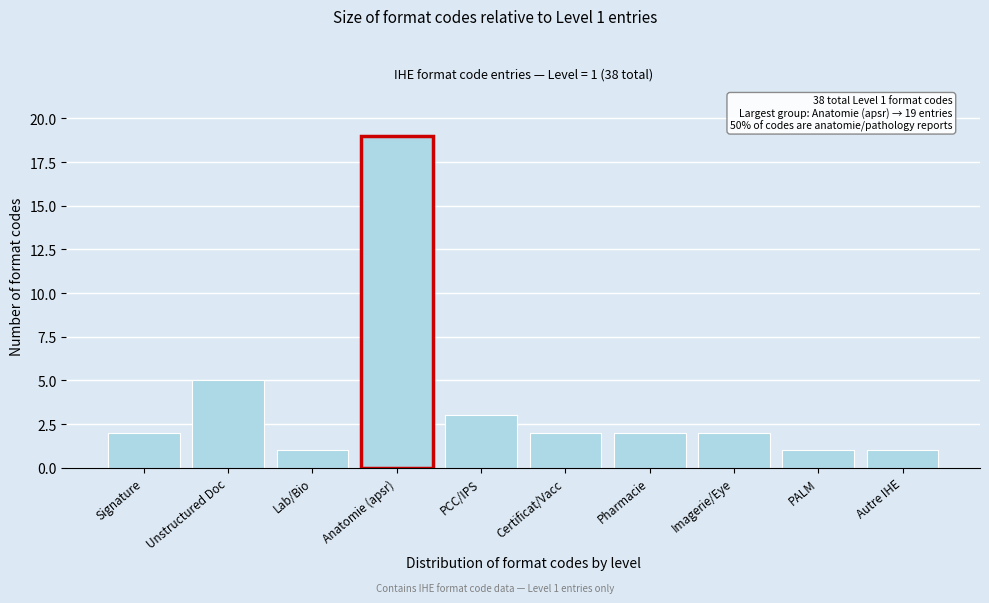

Reading right to left, extract all data points from this chart.

1	1	2	2	2	3	19	1	5	2